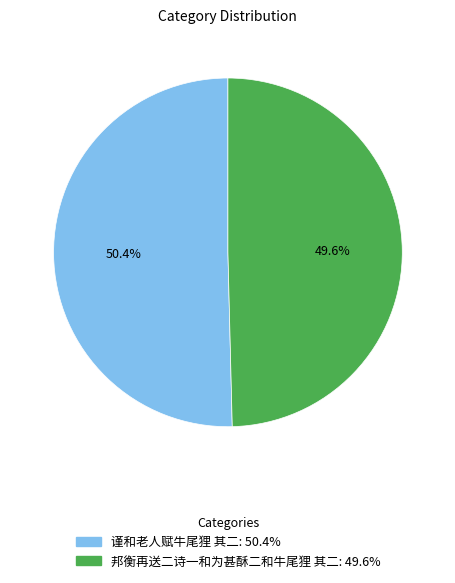

Rank the categories by value from lowest to highest.

邦衡再送二诗一和为甚酥二和牛尾狸 其二, 谨和老人赋牛尾狸 其二